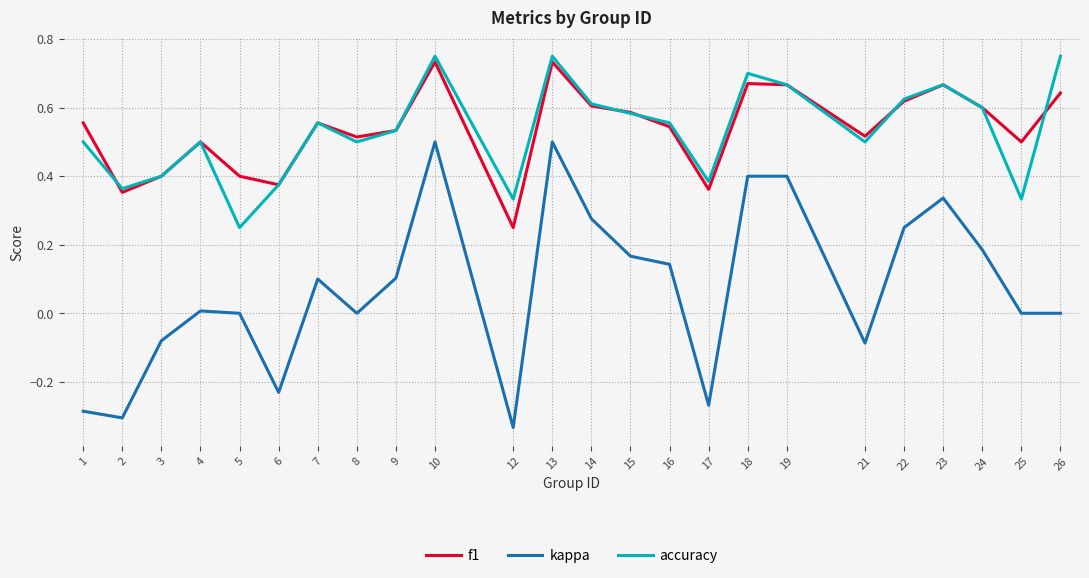

True or false: kappa and accuracy intersect in this chart.

False